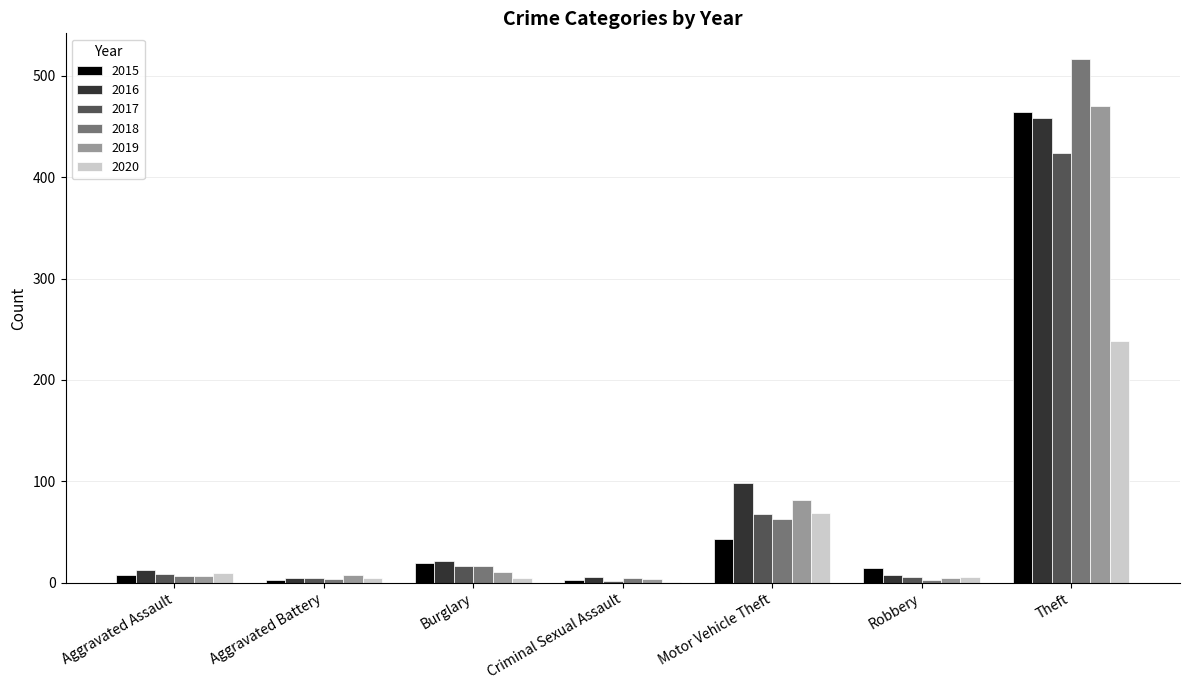

Is the value of 2019 at Motor Vehicle Theft greater than the value of 2017 at Motor Vehicle Theft?

Yes